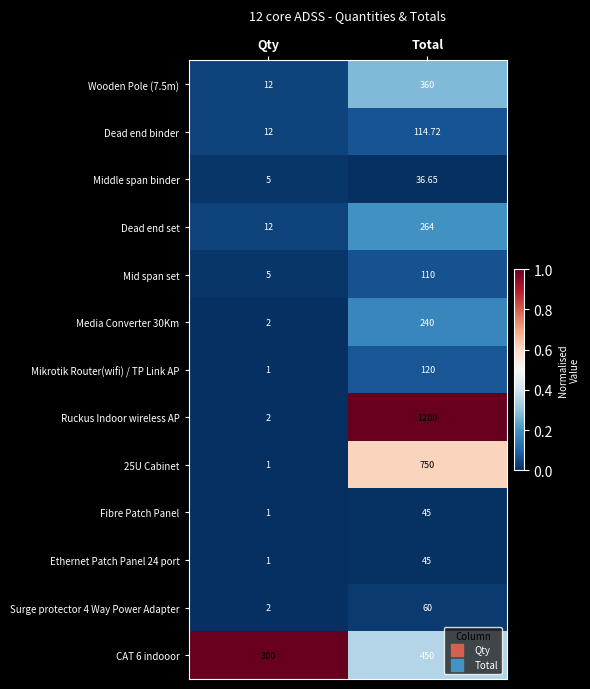

Which series changed the most between Qty and Total?

Ruckus Indoor wireless AP